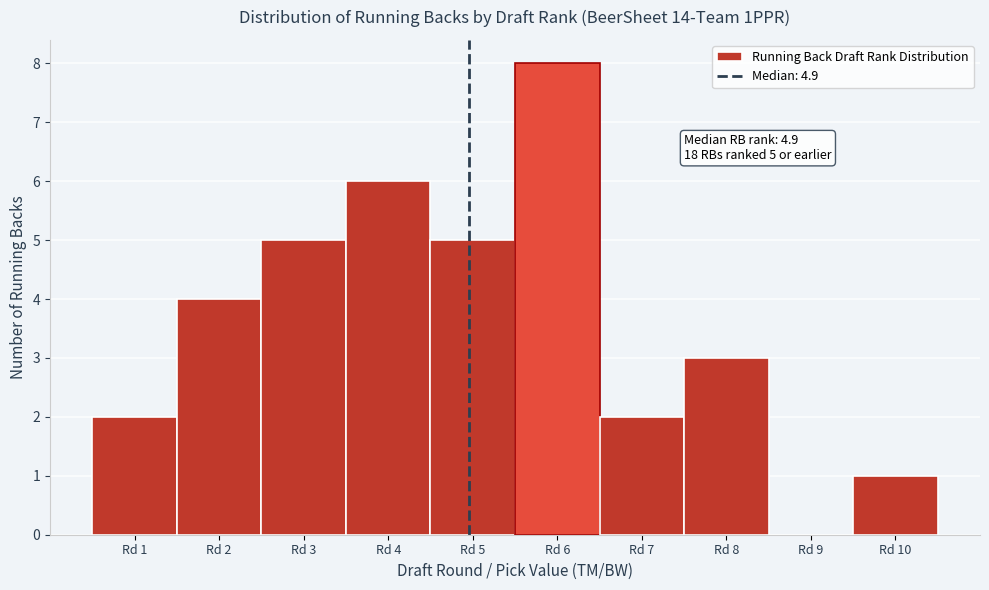

Which range on the x-axis has the tallest bar?

5.5 to 6.5